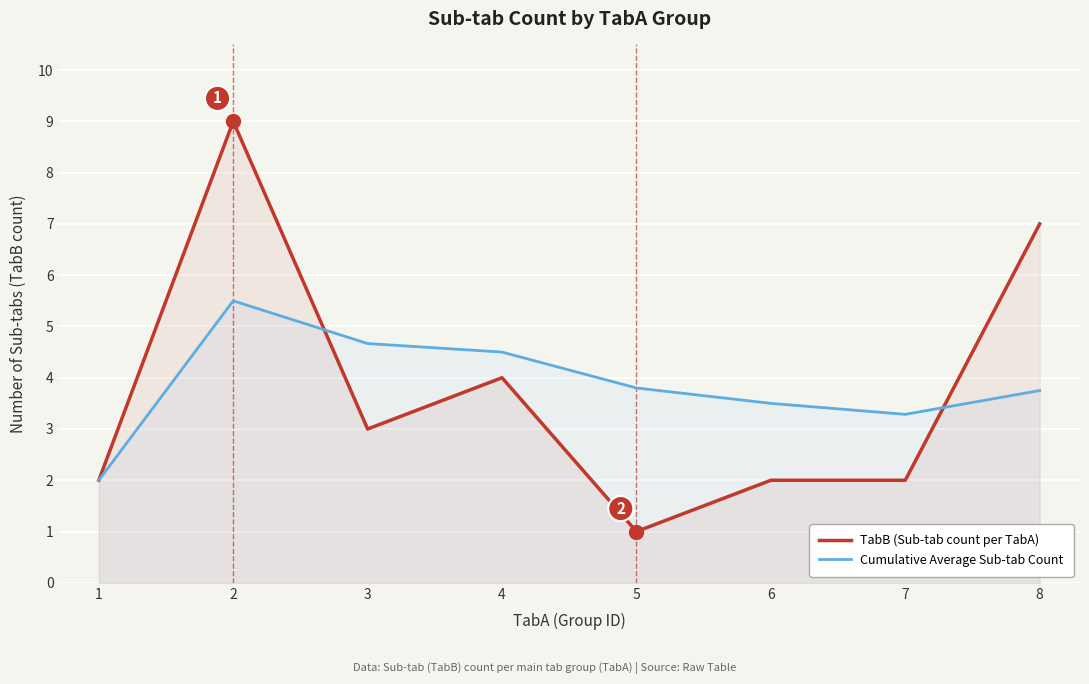

Where do TabB (Sub-tab count per TabA) and Cumulative Average Sub-tab Count first cross each other?

2 and 3